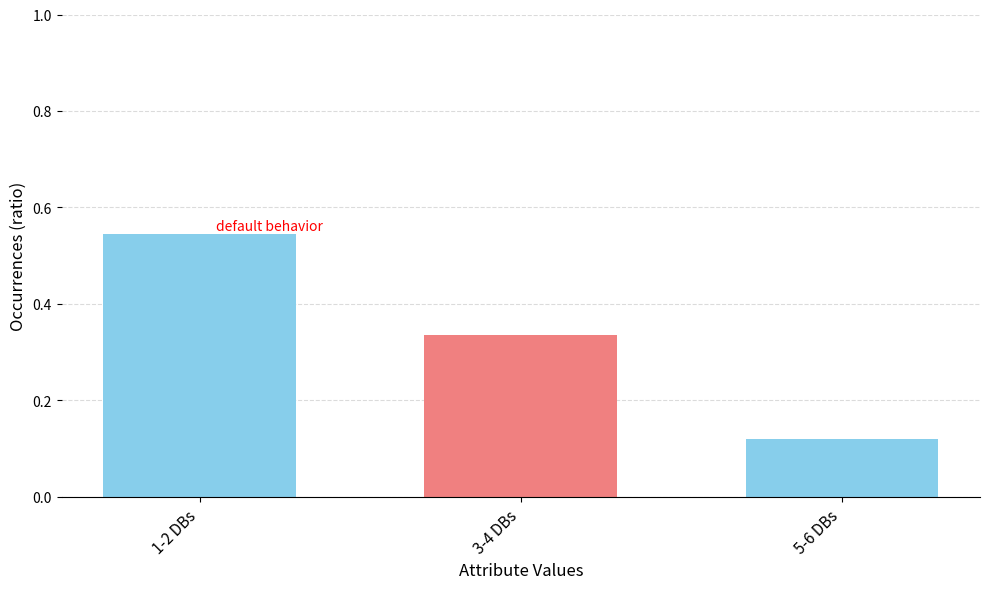

List the labels in order of value, smallest first.

5-6 DBs, 3-4 DBs, 1-2 DBs